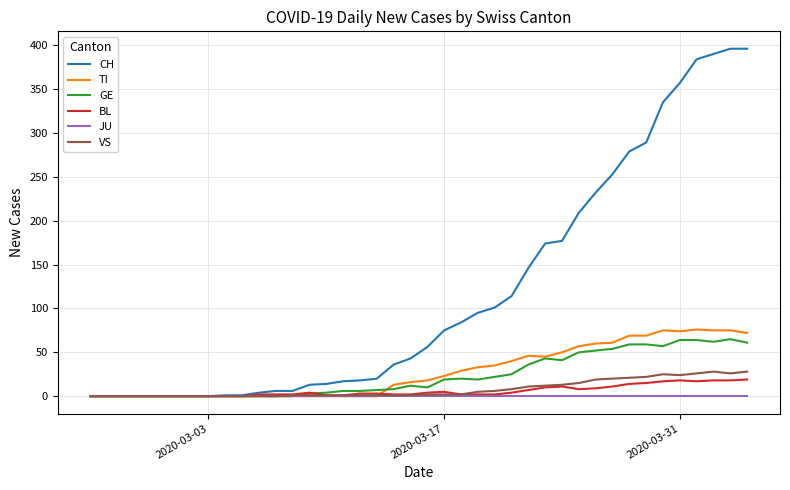

Which series has the largest total across all categories?

CH